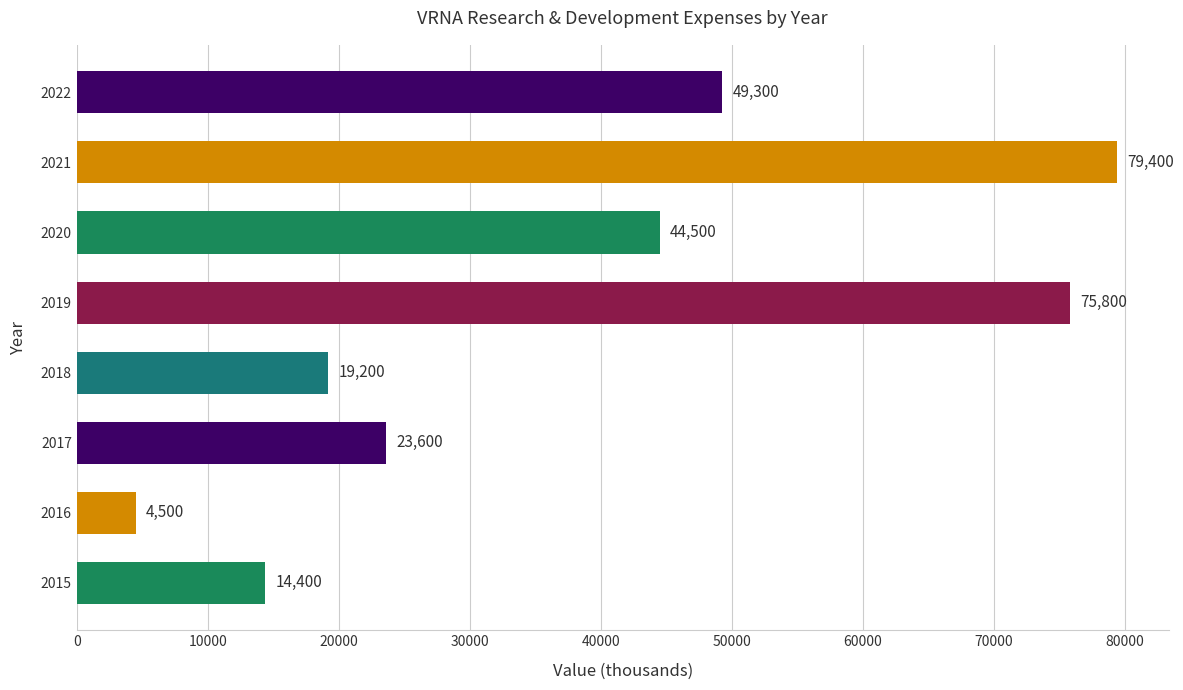

What is the change in value from 2019 to 2018?

-56600